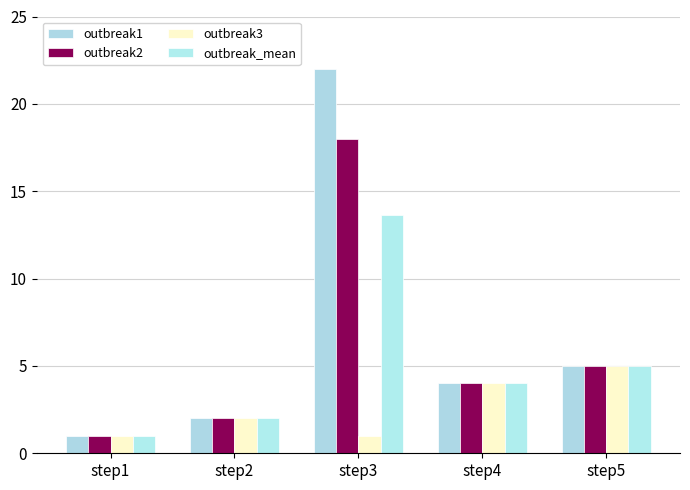

Does the chart contain any negative values?

No